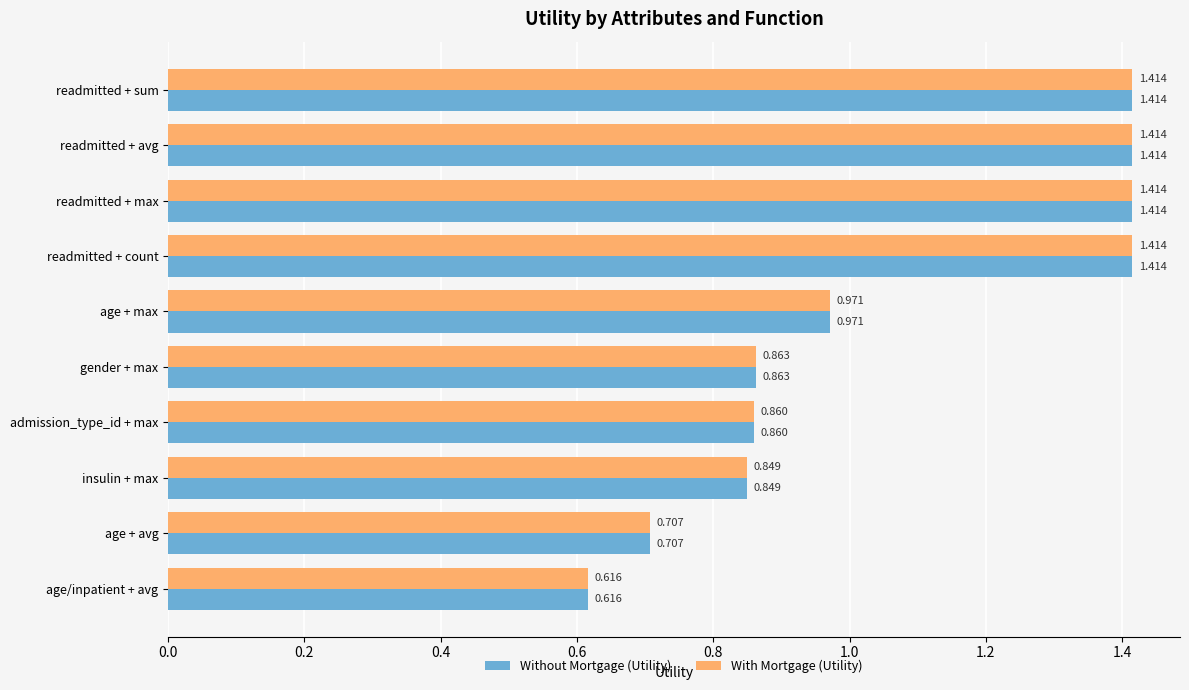

Is the value of Without Mortgage (Utility) at age/inpatient + avg greater than the value of With Mortgage (Utility) at age + max?

No